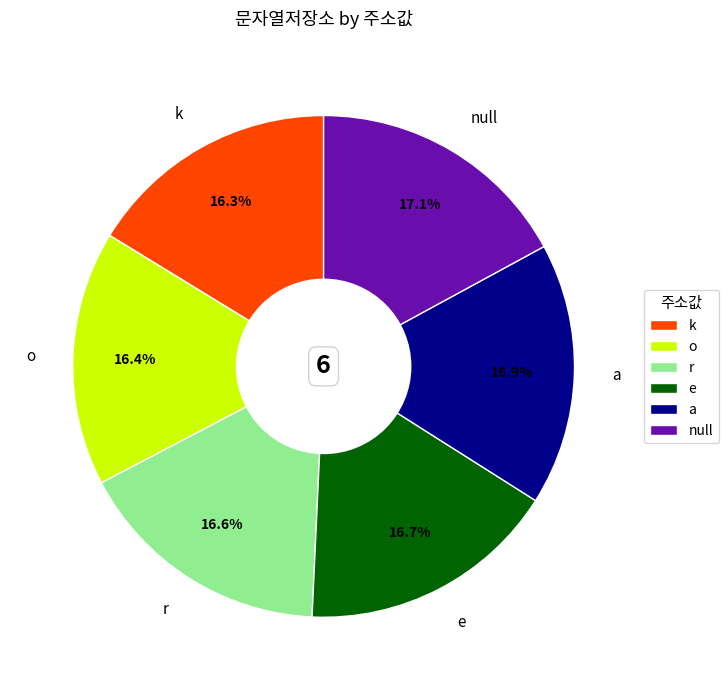

To the nearest percent, what is the average slice percentage?

17%